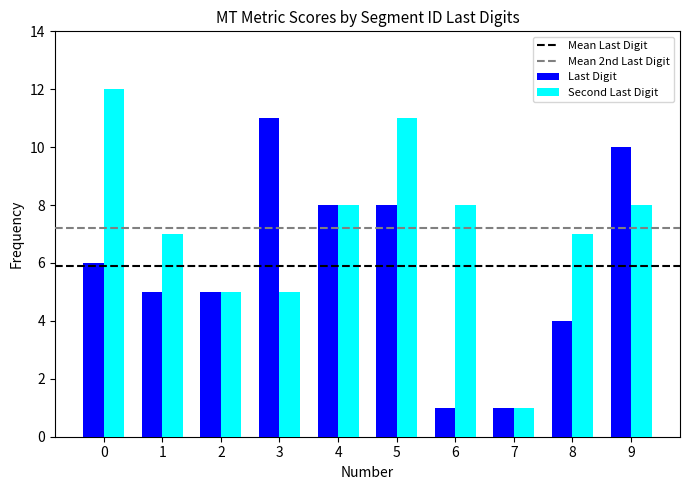

Reading left to right, list all the values displayed in this chart.

Last Digit: 6	5	5	11	8	8	1	1	4	10
Second Last Digit: 12	7	5	5	8	11	8	1	7	8